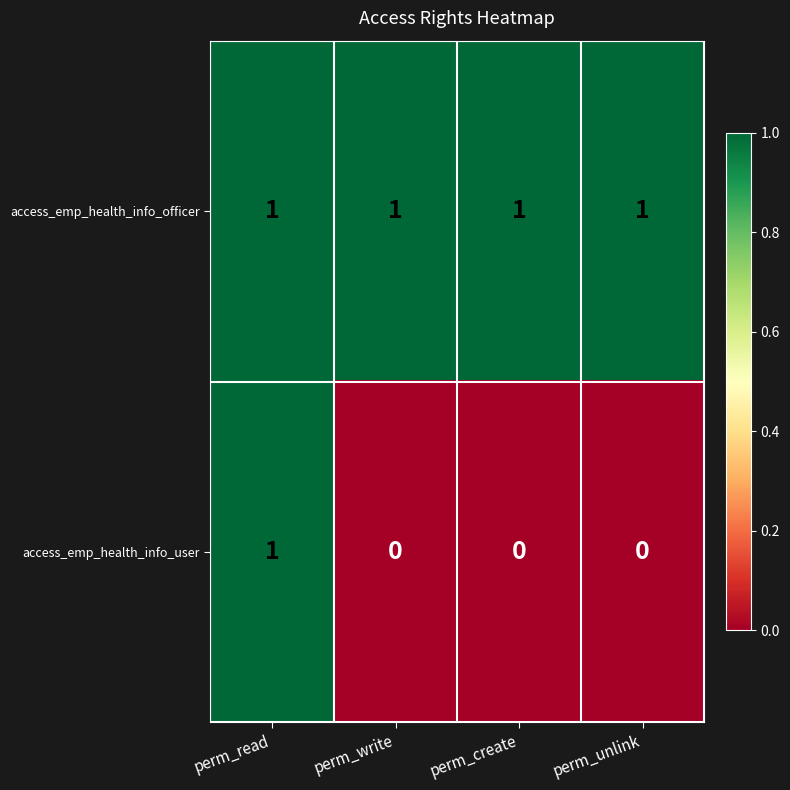

Reading left to right, transcribe all the data shown in this chart.

access_emp_health_info_officer: 1	1	1	1
access_emp_health_info_user: 1	0	0	0